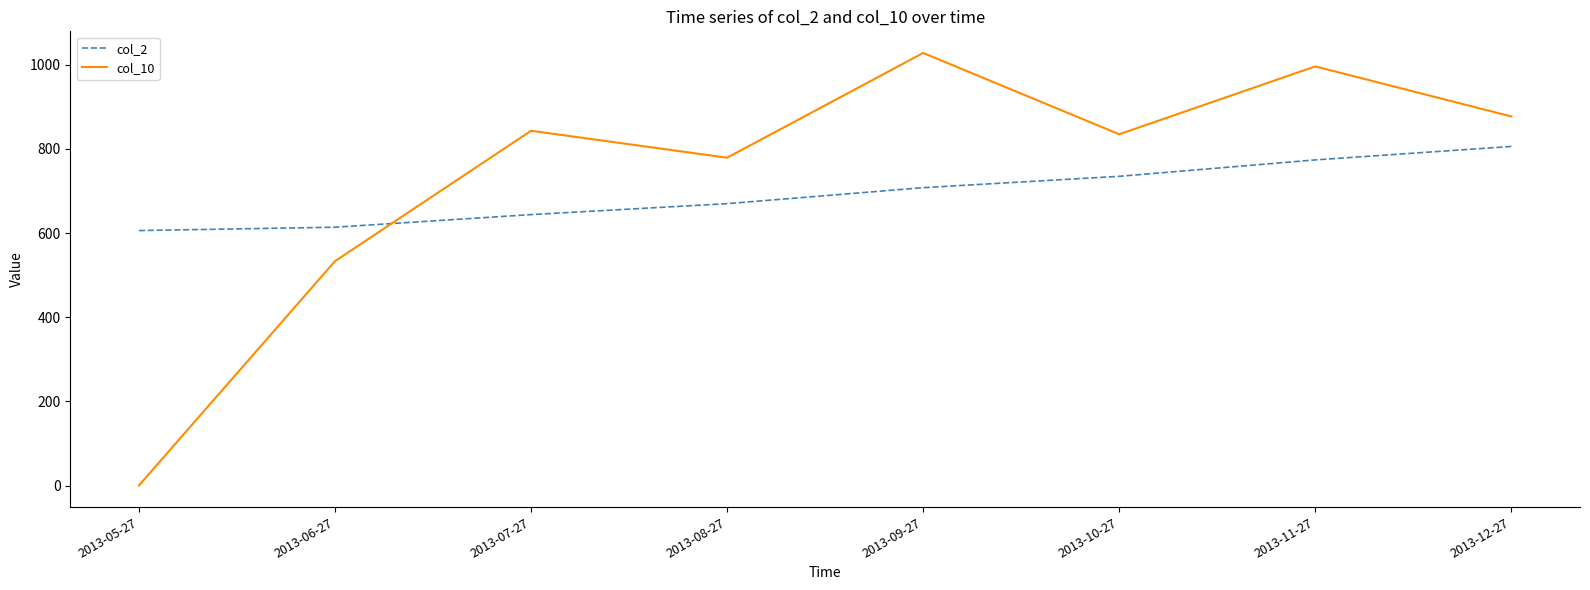

True or false: col_10 has more than 0 points higher than both neighbors.

True